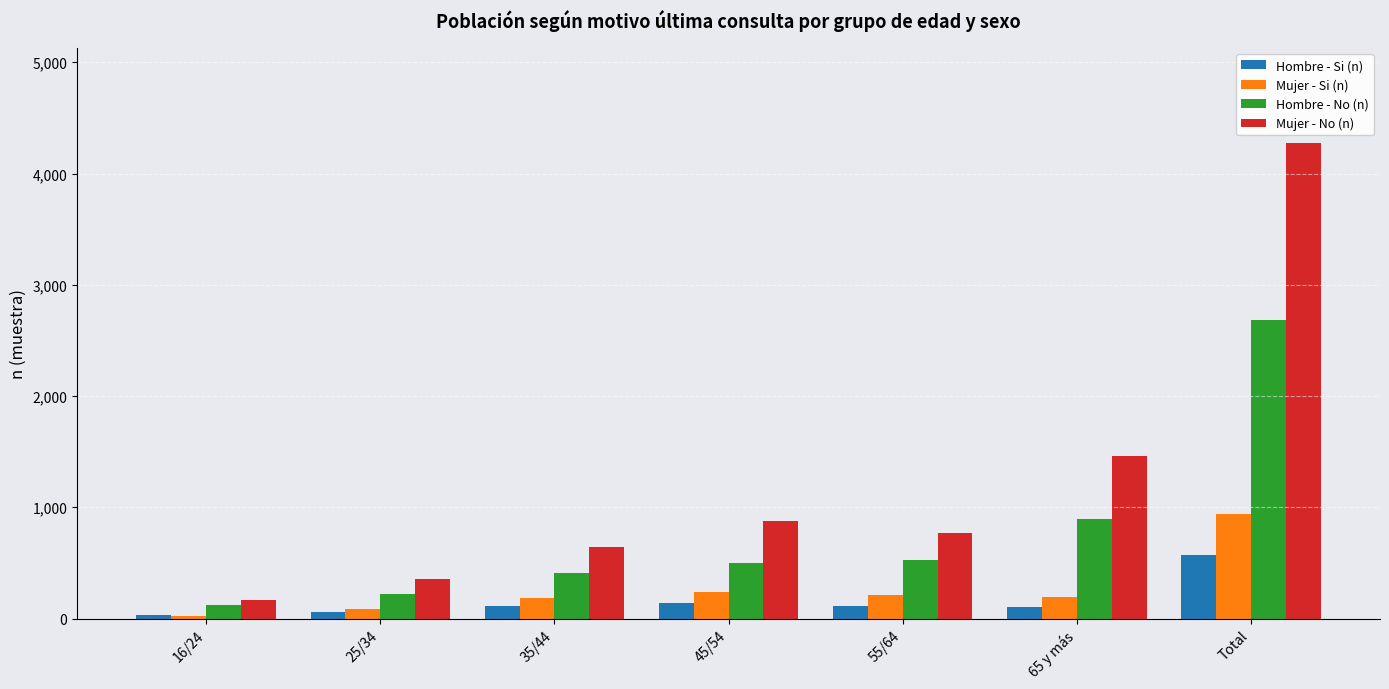

What is the difference between the Mujer - No (n) values at Total and 16/24?

4106